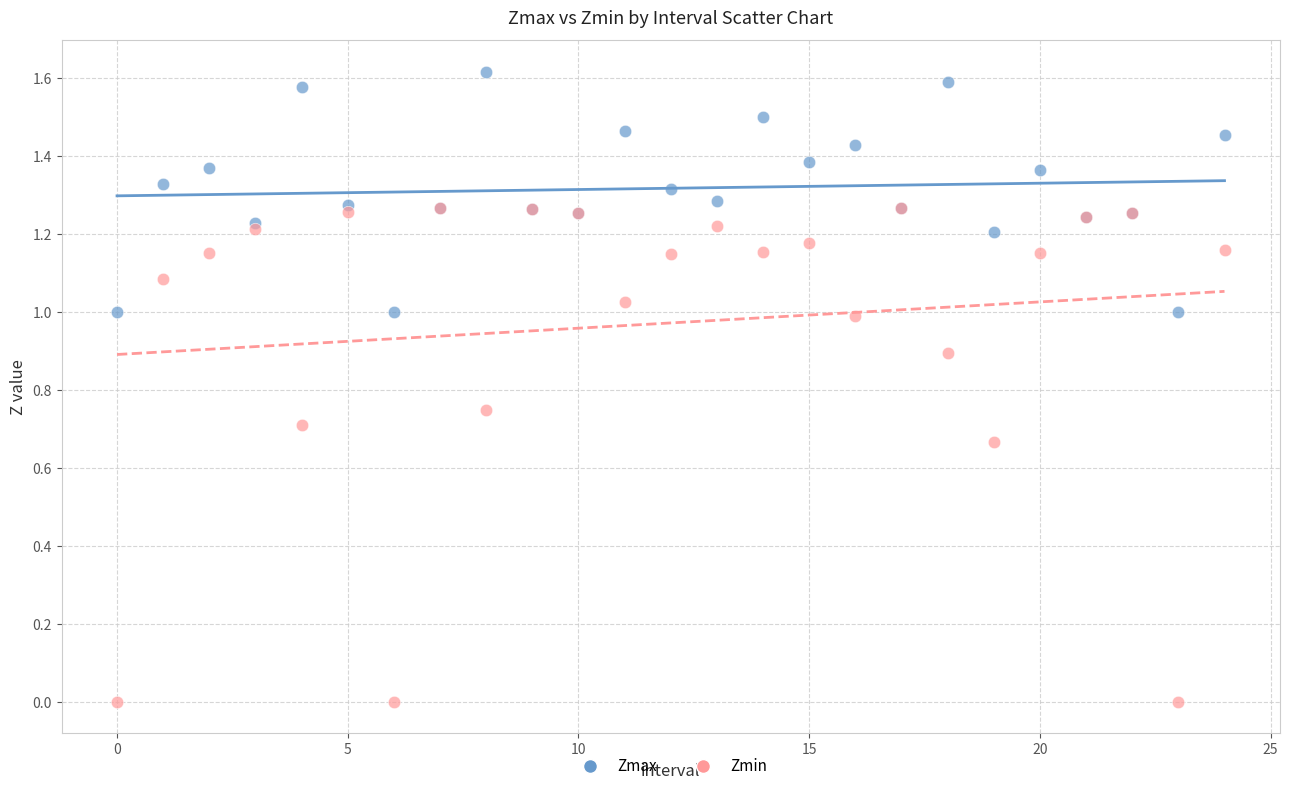

What are all the series names shown in the legend?

Zmax, Zmin